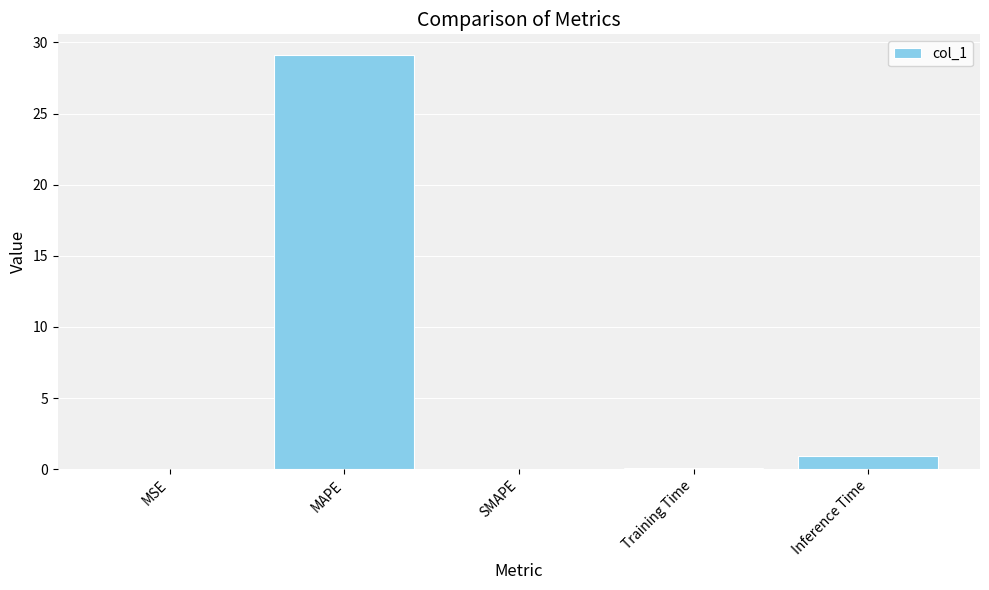

Are the bars horizontal?

No